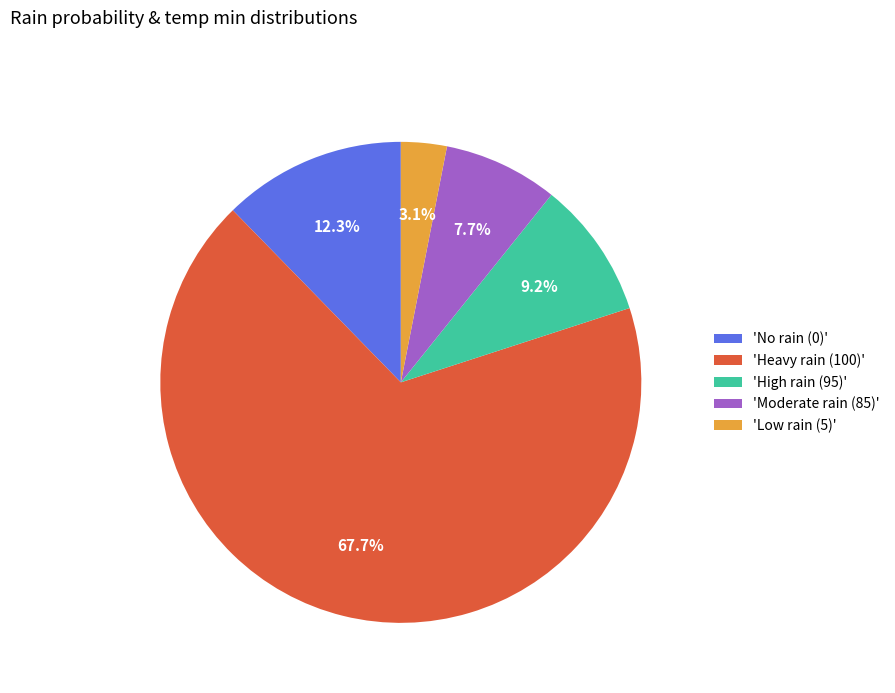

What portion of the pie excludes 'High rain (95)'?

90.8%